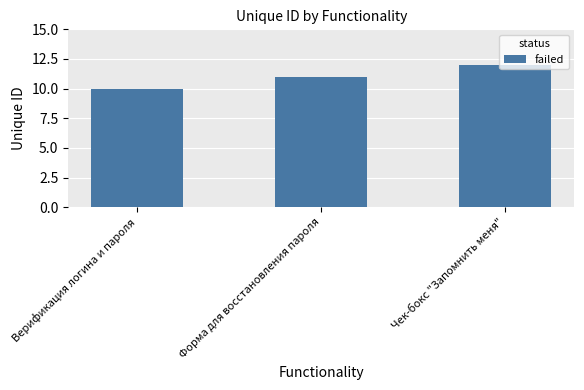

Are the bars grouped side by side (vs. stacked)?

No